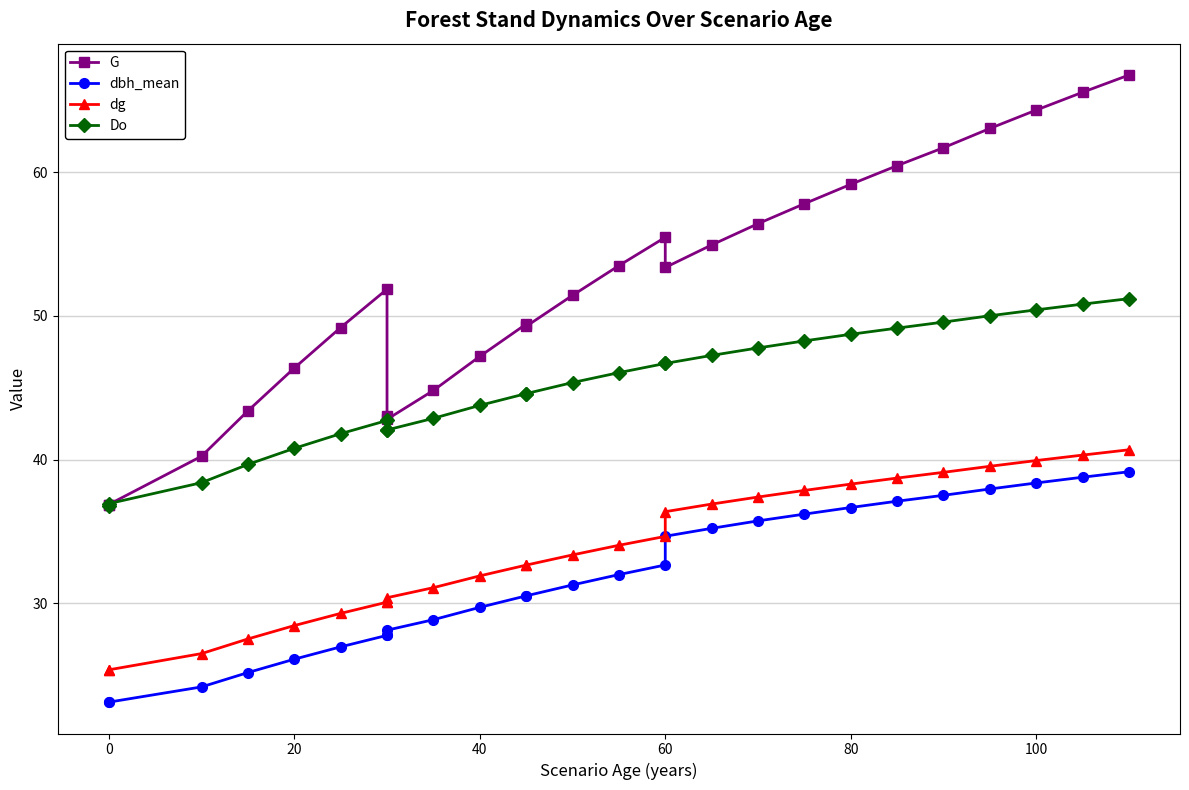

What is the total value across all series at 0?

122.3